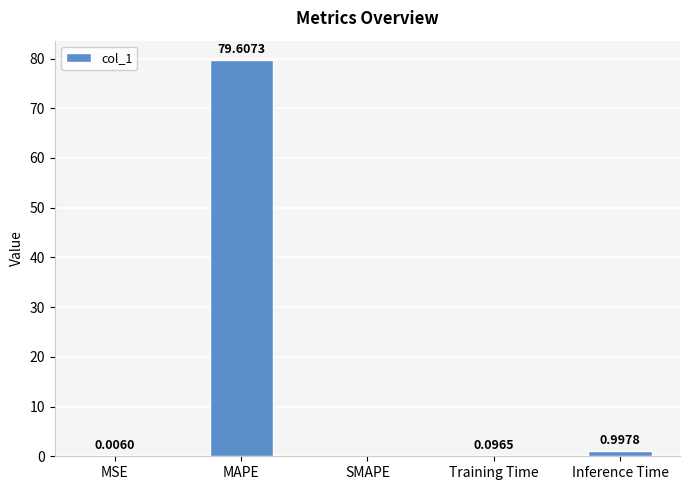

Which label corresponds to the largest value in the chart?

MAPE